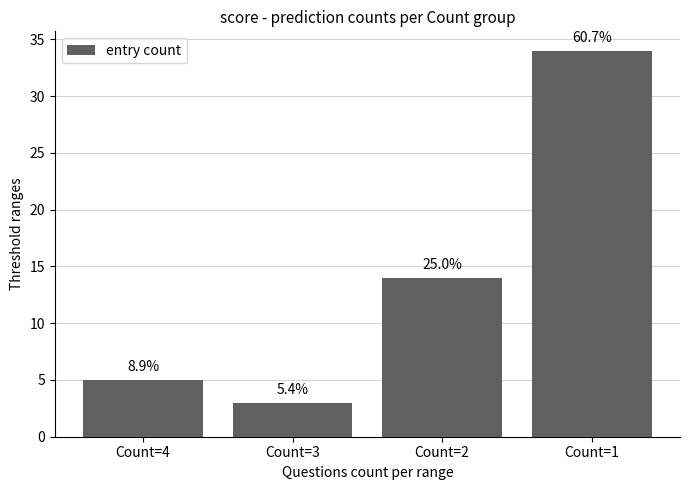

The chart shows a value of 21 at Count=2. True or false?

False